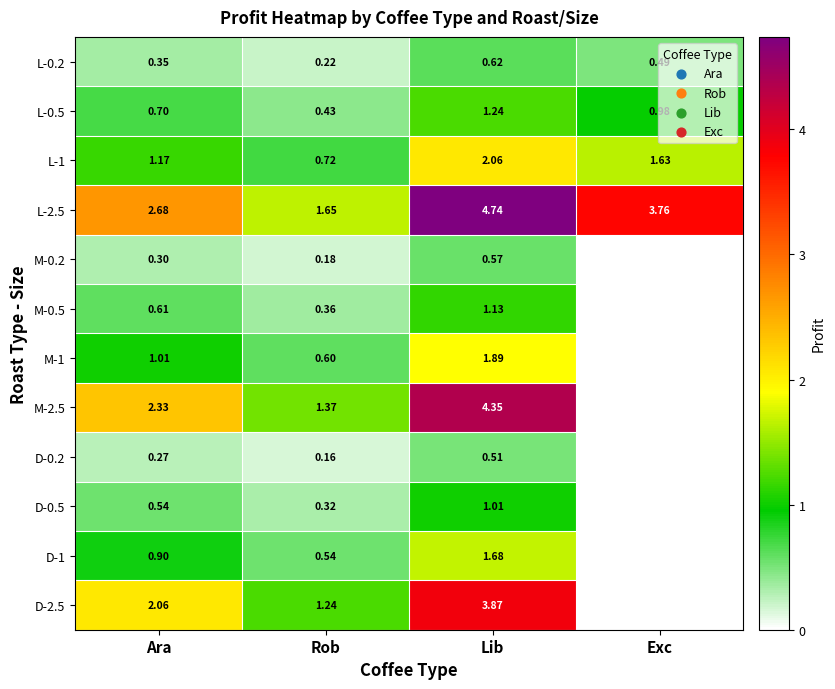

Is the value of D-0.5 at Ara greater than the value of M-2.5 at Rob?

No